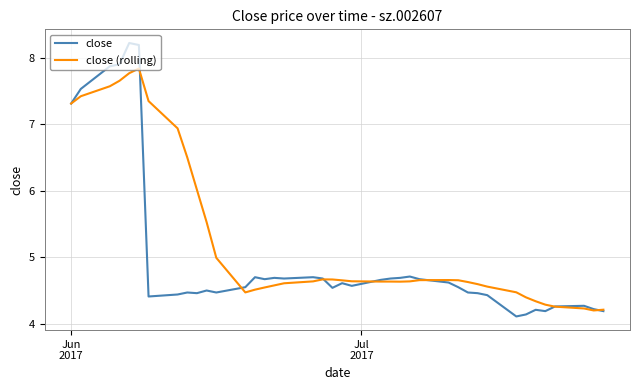

What is the maximum value for close?

8.2